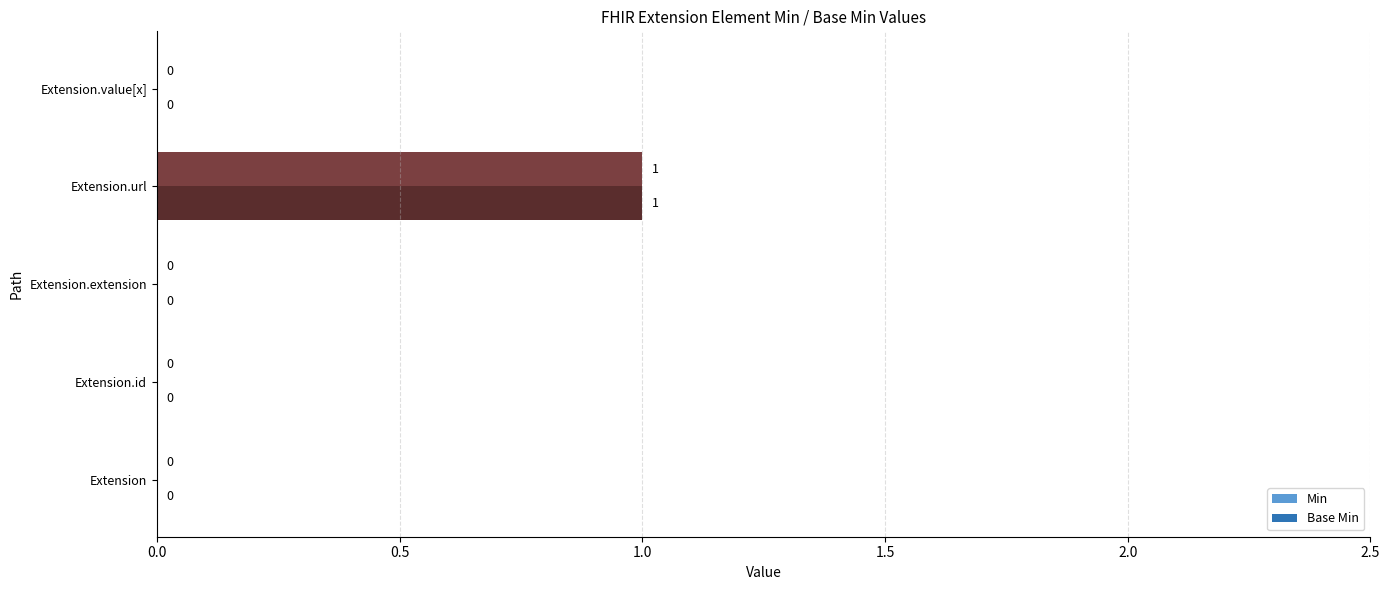

How many values in the Base Min series exceed 0?

1